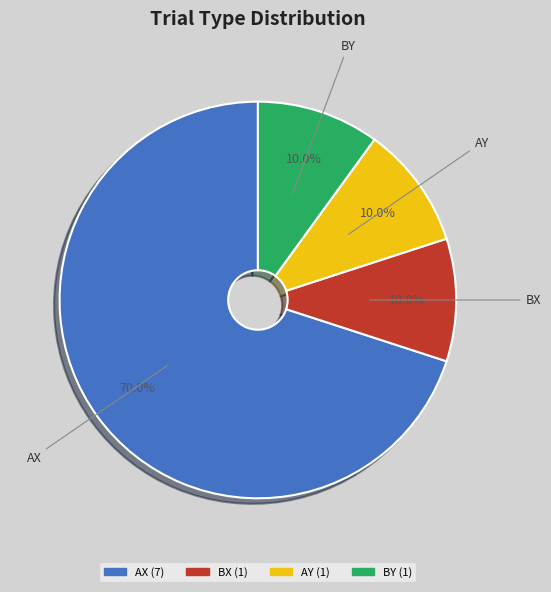

To the nearest percent, what percentage of the pie is AY?

10%